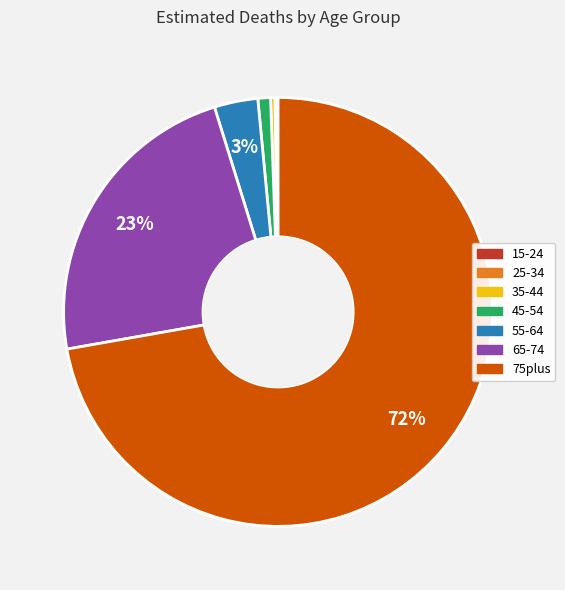

To the nearest percent, what is the difference between the 65-74 and 35-44 slice percentages?

23%